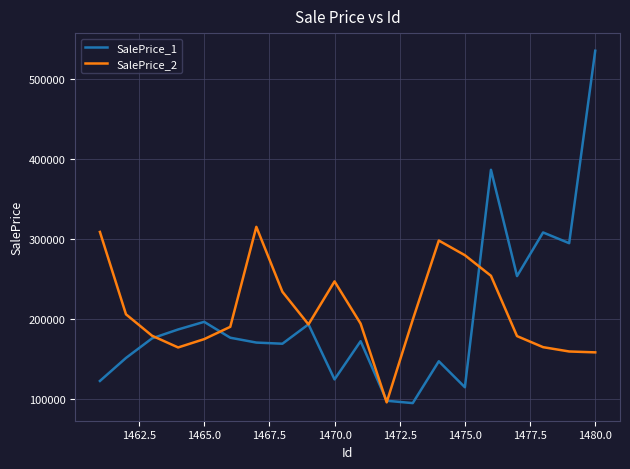

What is the sum of all SalePrice_2 values?

4192403.9